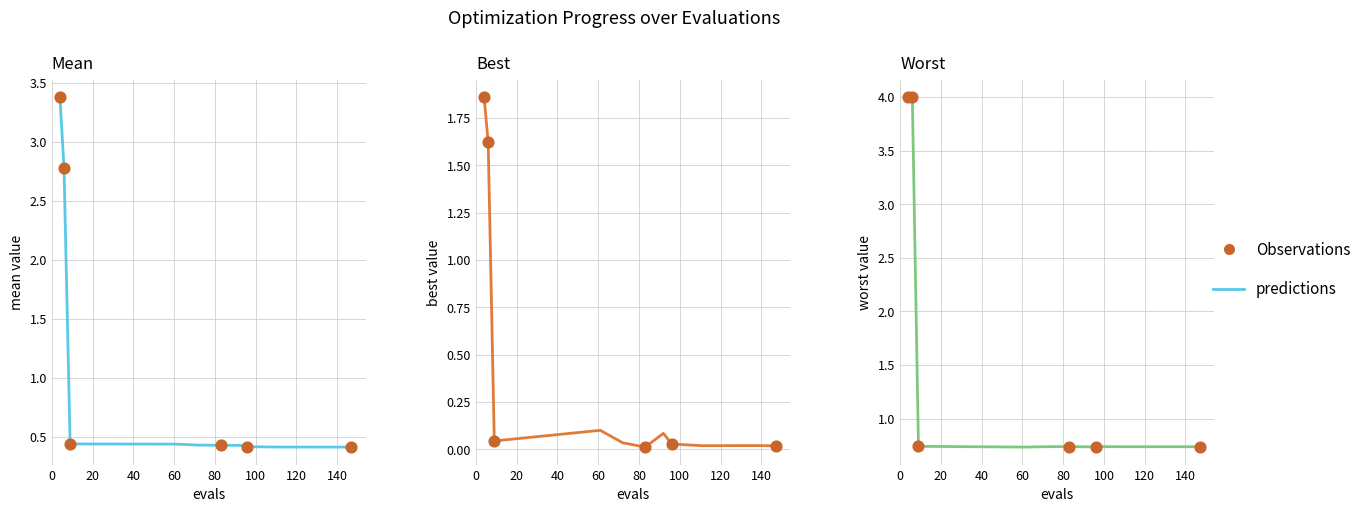

At how many categories does at least one series exceed 0?

11